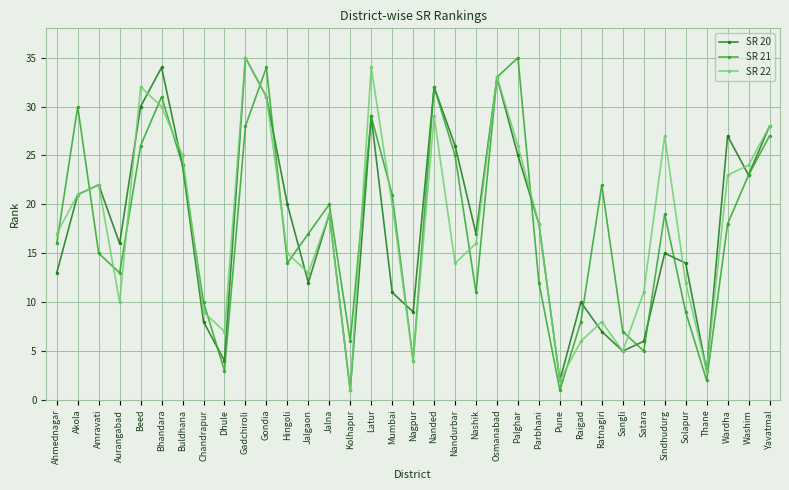

What is the minimum value for SR 21?

1